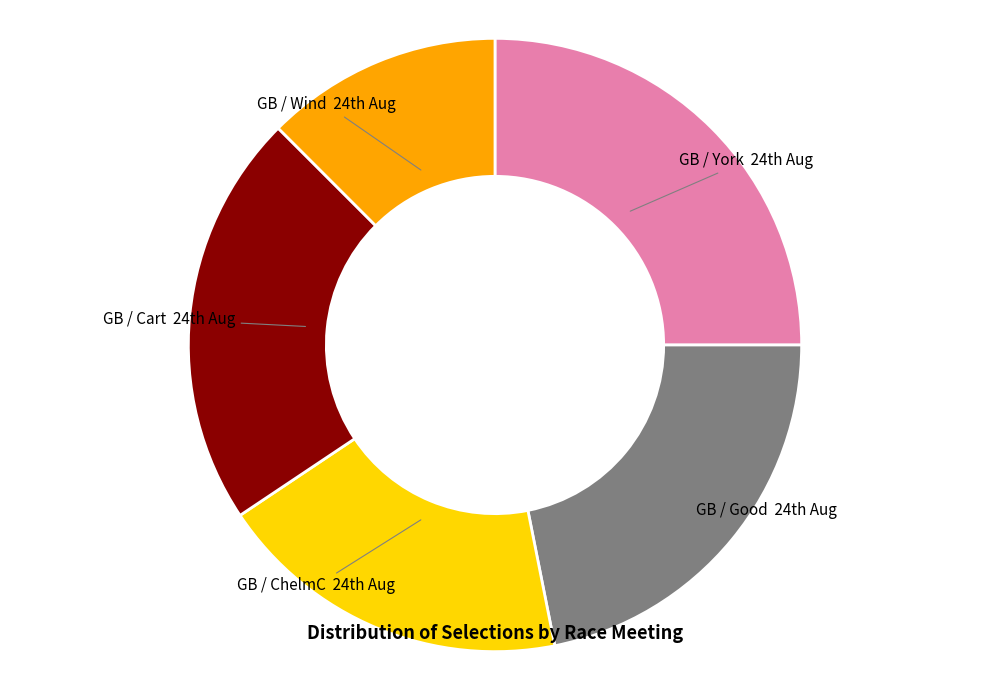

Which slice is the largest?

GB / York 24th Aug